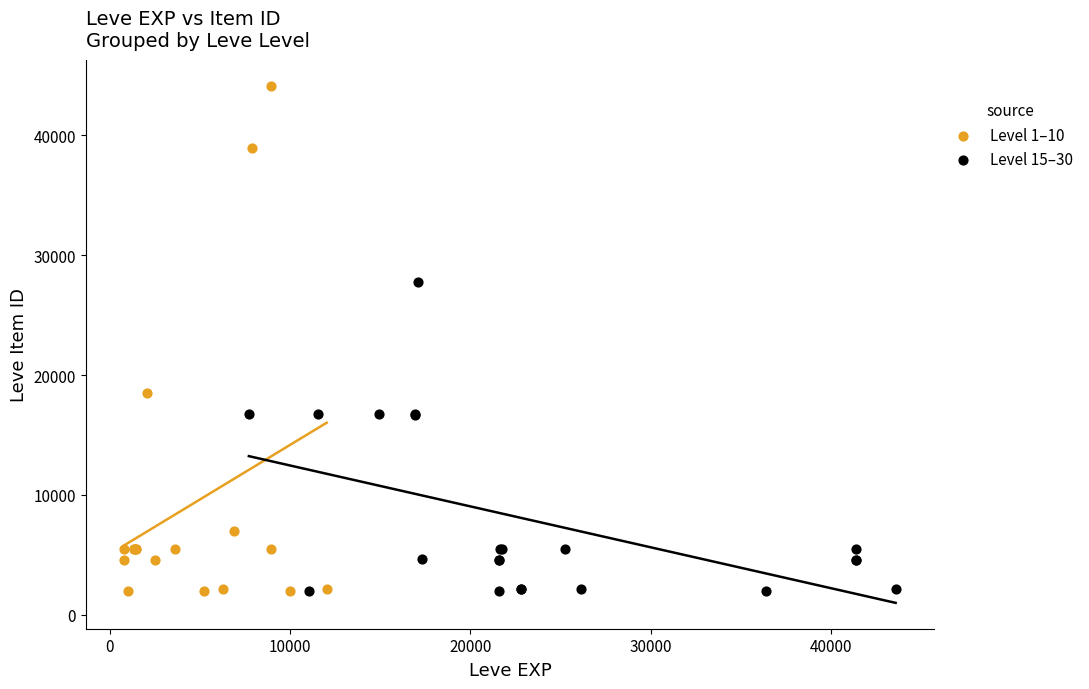

Which series has the largest Y range (max minus min)?

Level 1–10